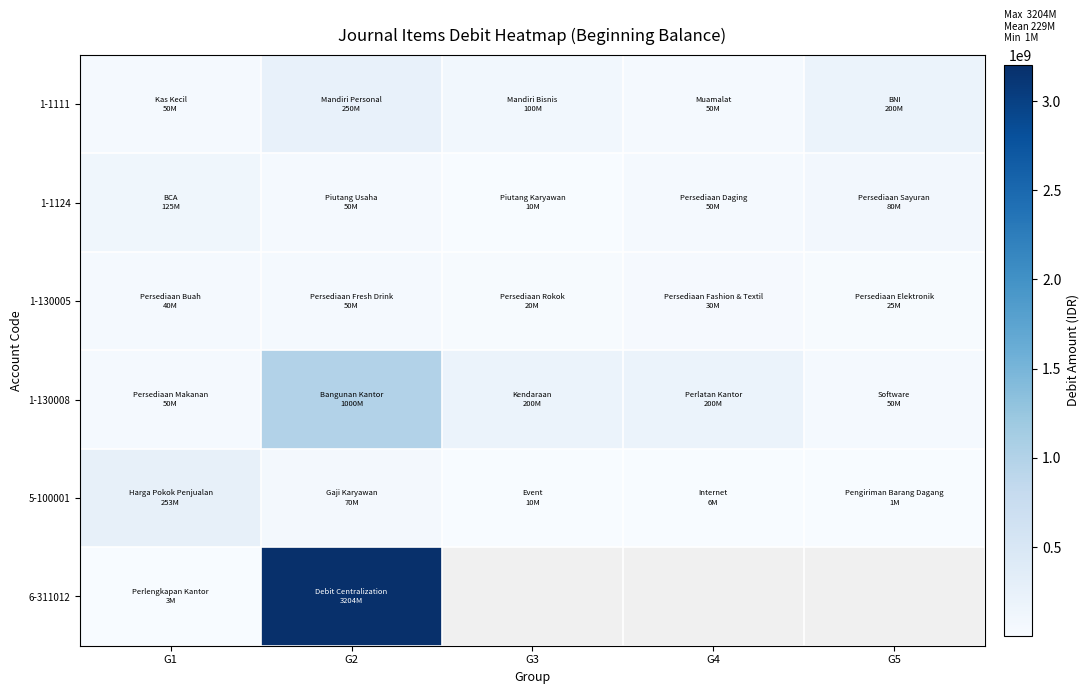

What is the minimum value shown in the chart?

1000000.0